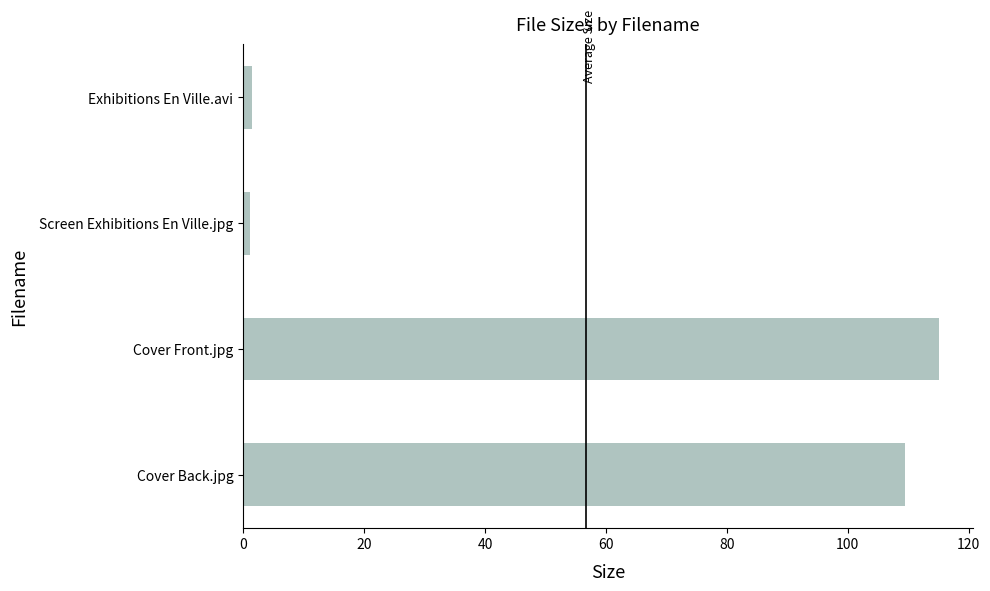

True or false: the data shows 166.6 at Cover Front.jpg.

False